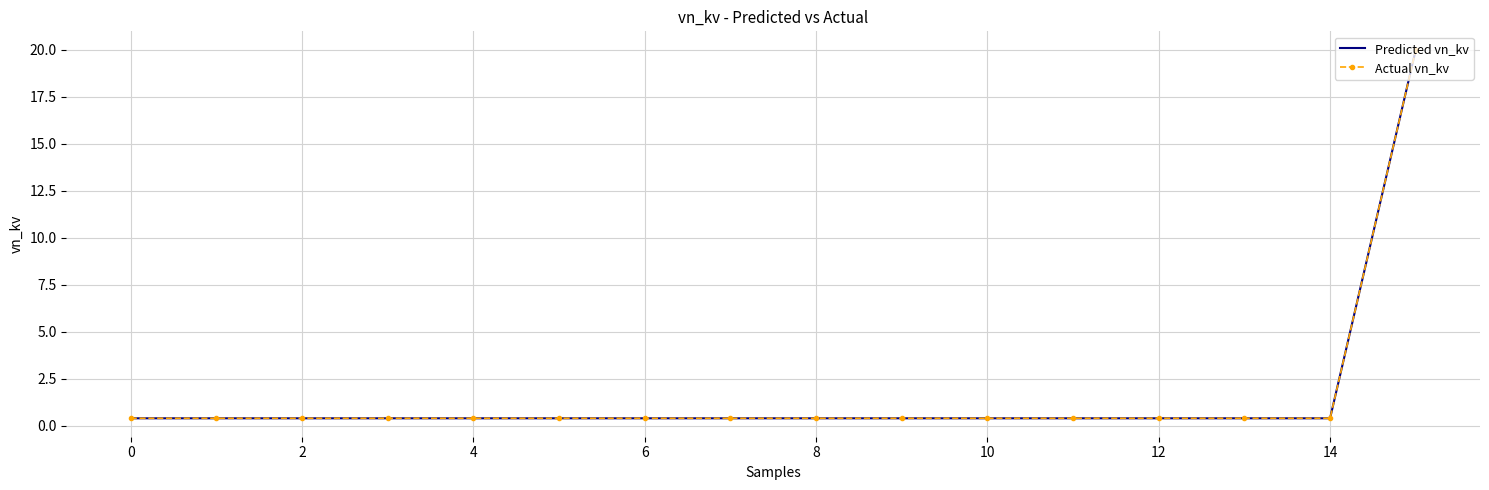

True or false: Actual vn_kv and Predicted vn_kv intersect in this chart.

False